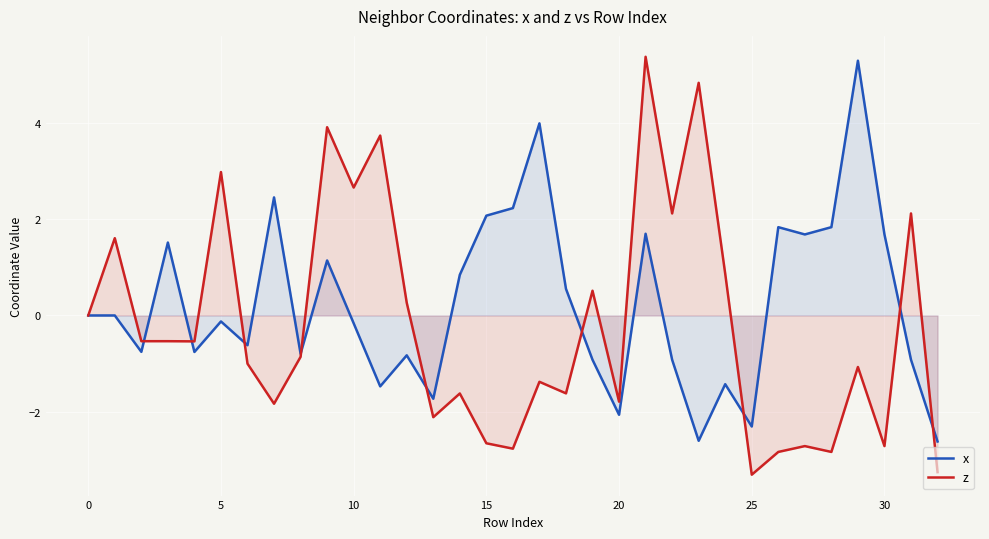

What is the average value of the x series?

0.2